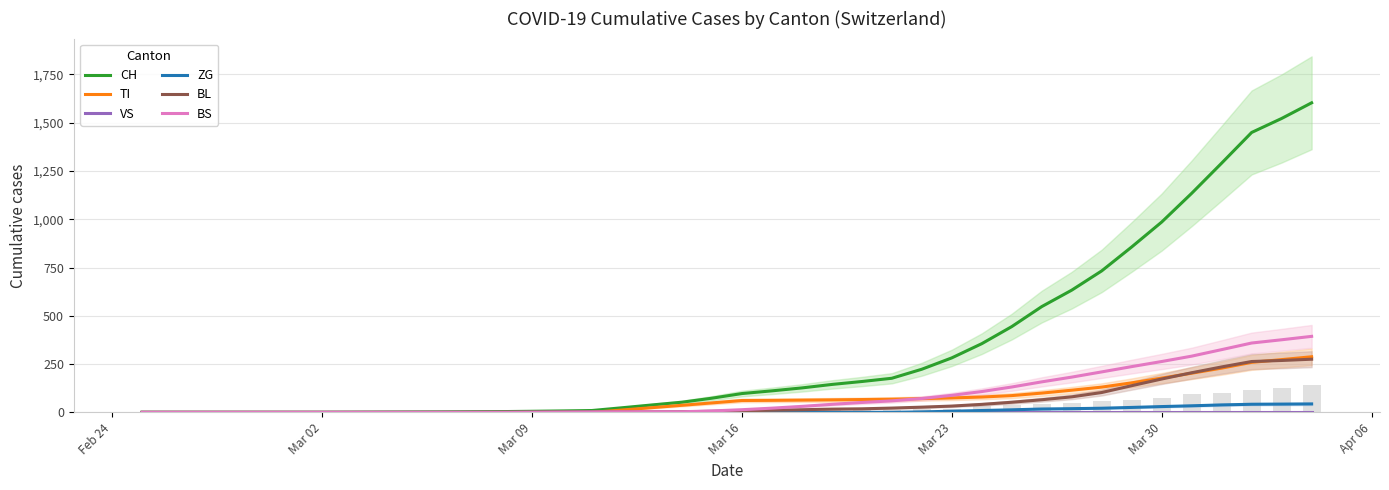

What are all the series names shown in the legend?

CH, TI, VS, ZG, BL, BS